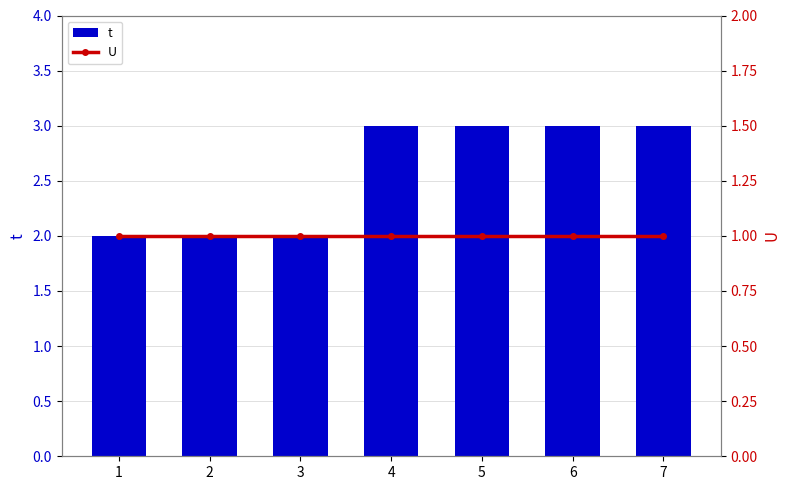

What is the total value across all series at 4?

4